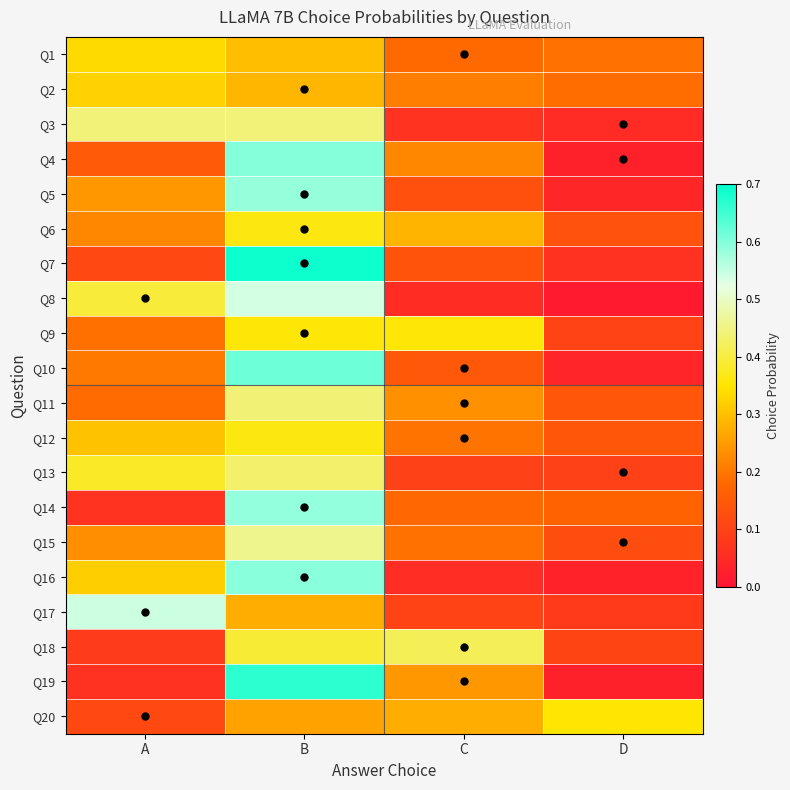

How many categories are shown in the chart?

4